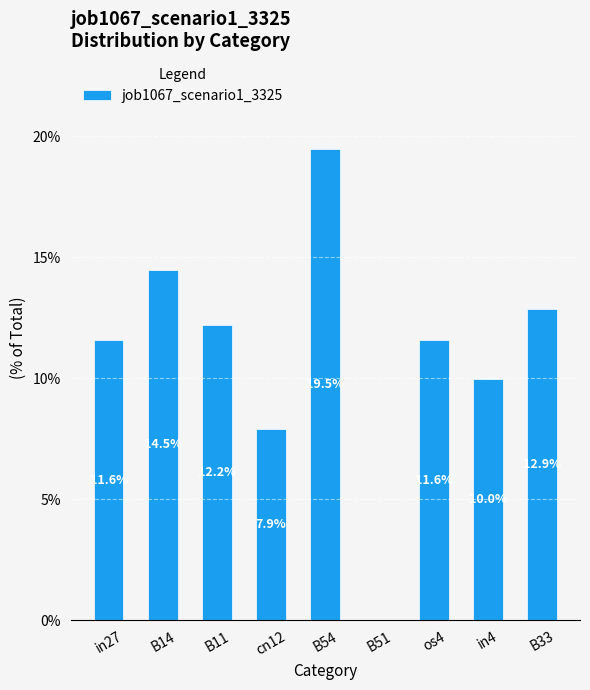

Is it true that the value at cn12 is 7.9?

True